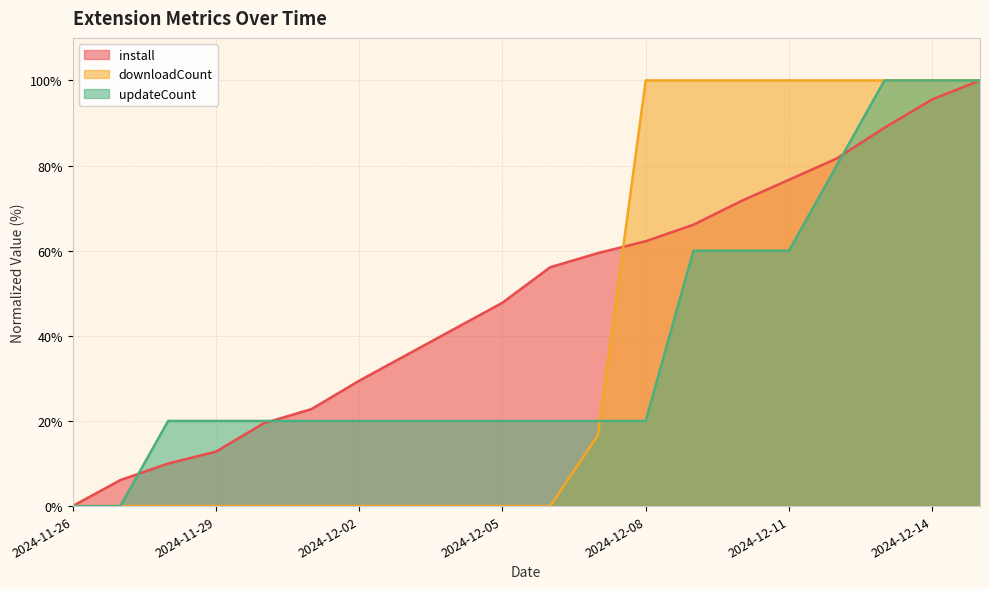

True or false: install has a value of 95.6 at 2024-12-14.

True